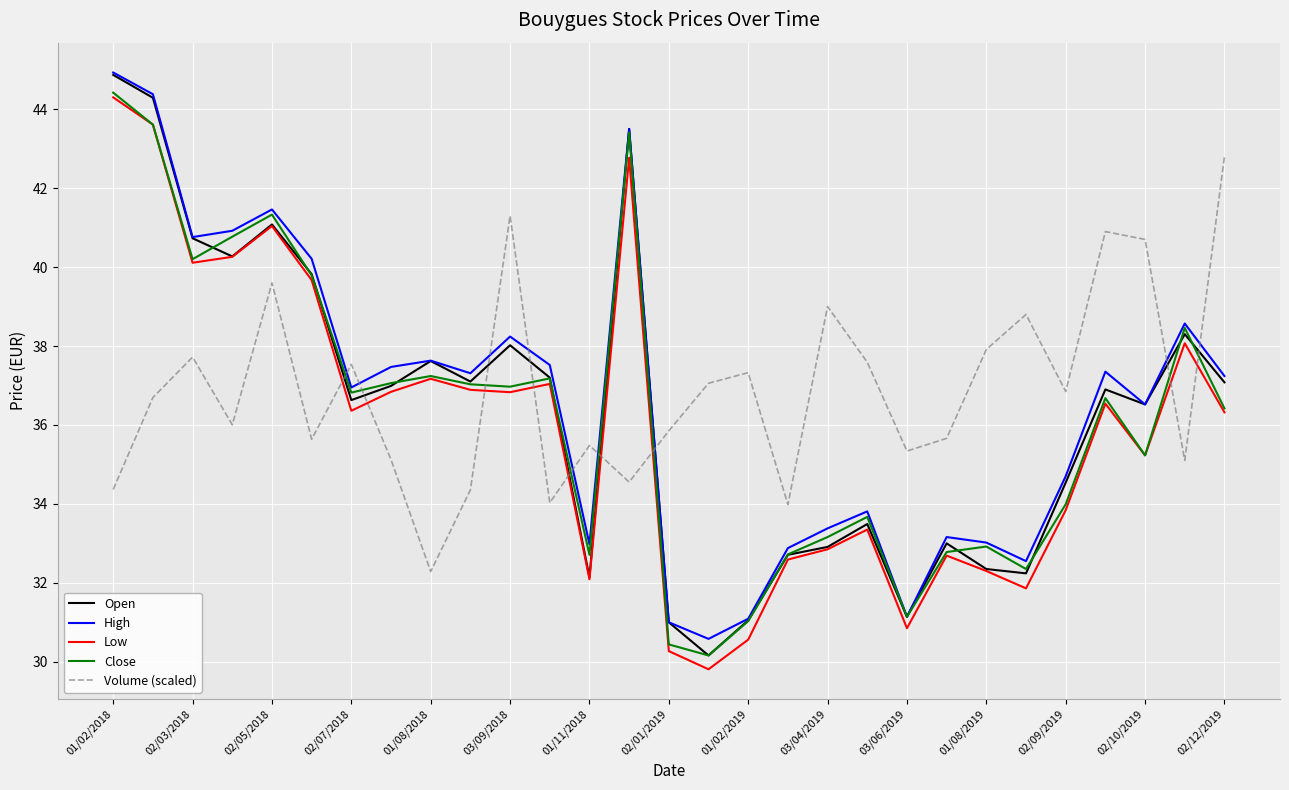

Which series ends up on top after the final intersection of Volume (scaled) and Low?

Volume (scaled)